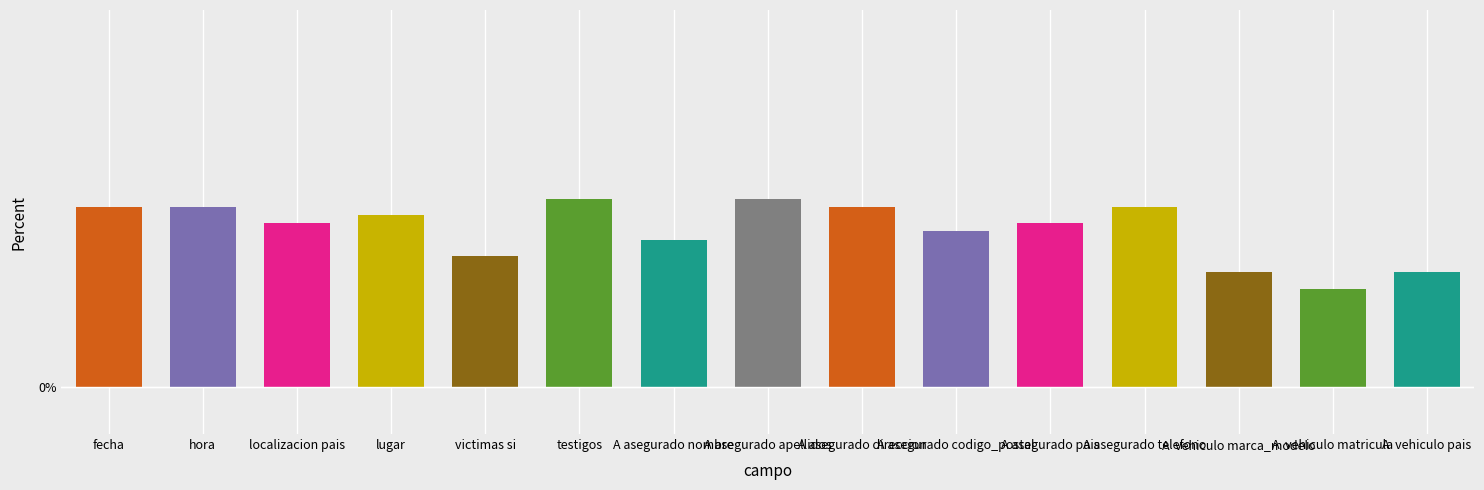

What is the label of the 10th bar from the right?

testigos